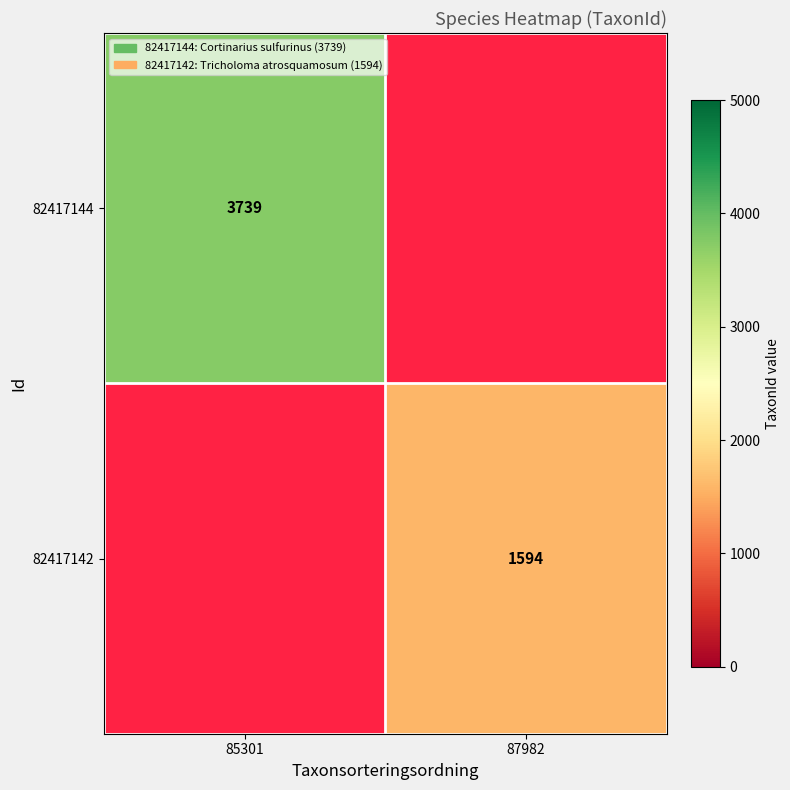

Is it true that 82417144 equals 3739 at 85301?

True